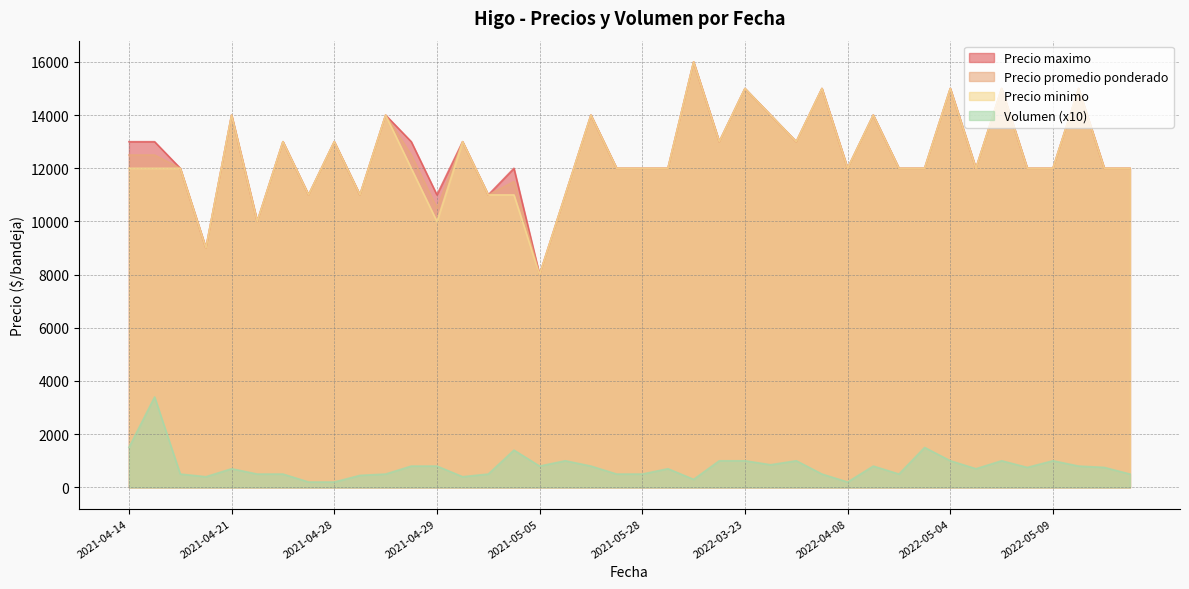

What is the maximum value shown in the chart?

16000